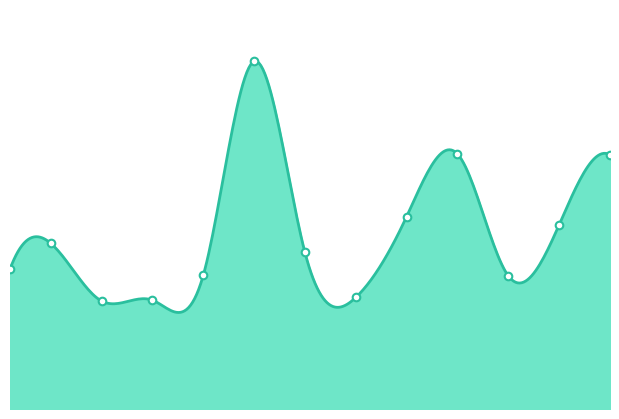

What is the change in value from 35 to 40?

+0.8